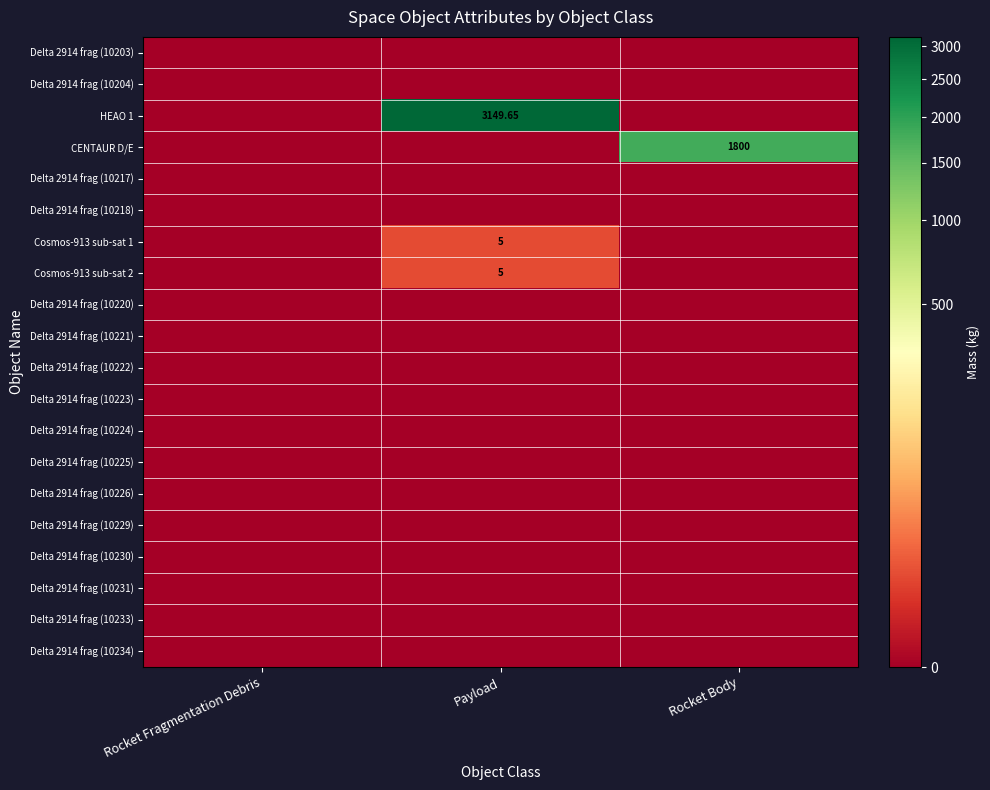

Rank the categories by Delta 2914 frag (10226) value from lowest to highest.

Rocket Fragmentation Debris, Payload, Rocket Body